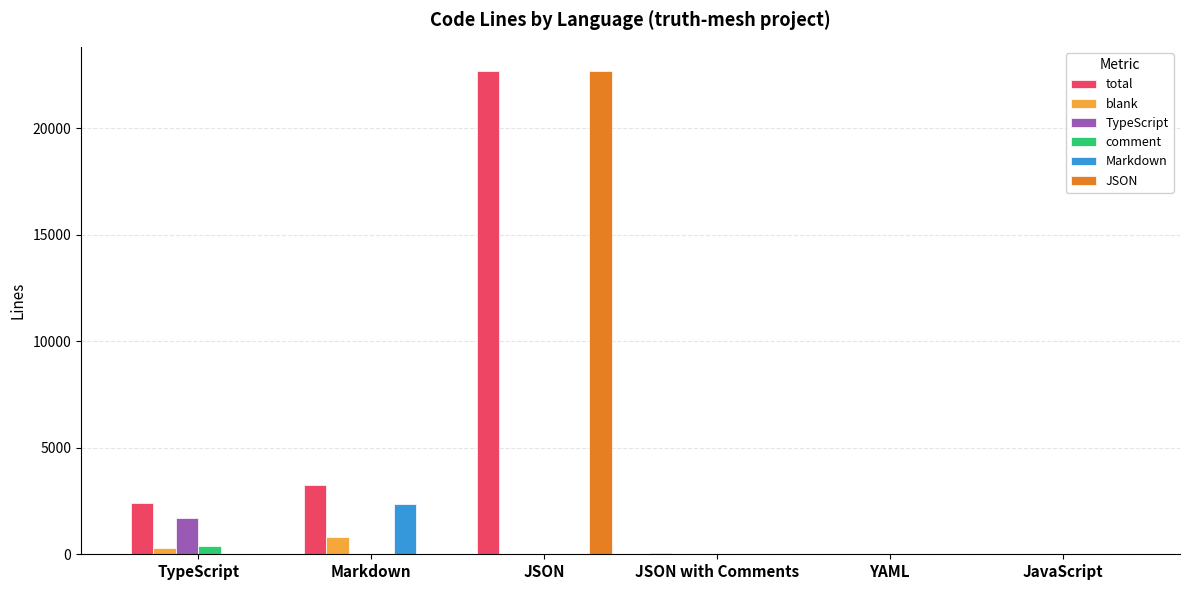

The TypeScript series shows -800 at JavaScript. True or false?

False